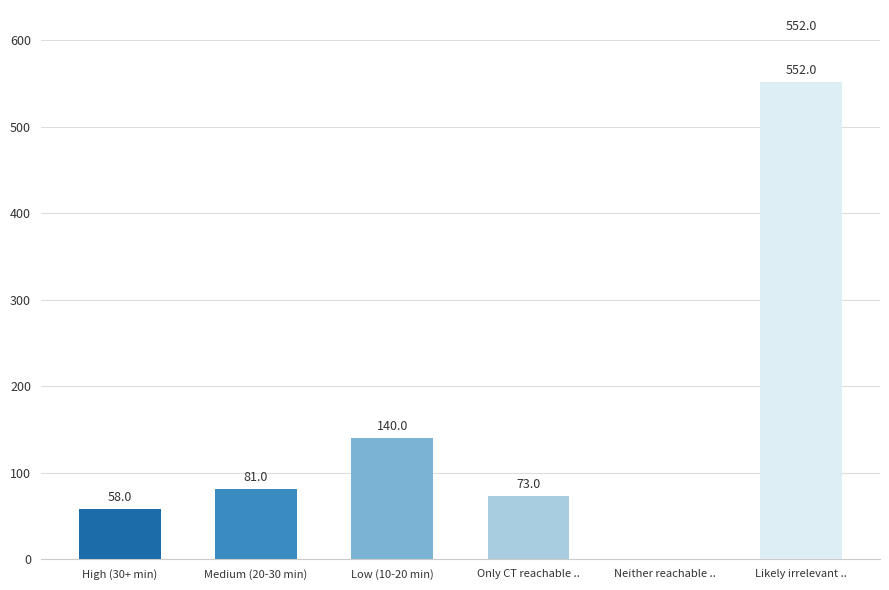

Read the value at High (30+ min), to the nearest 50.

50